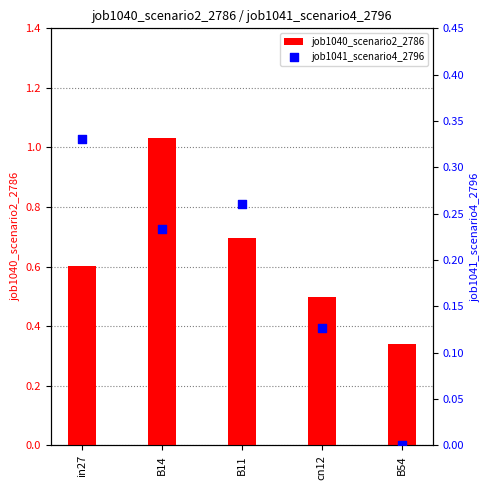

Which series has the widest spread of Y values?

job1040_scenario2_2786